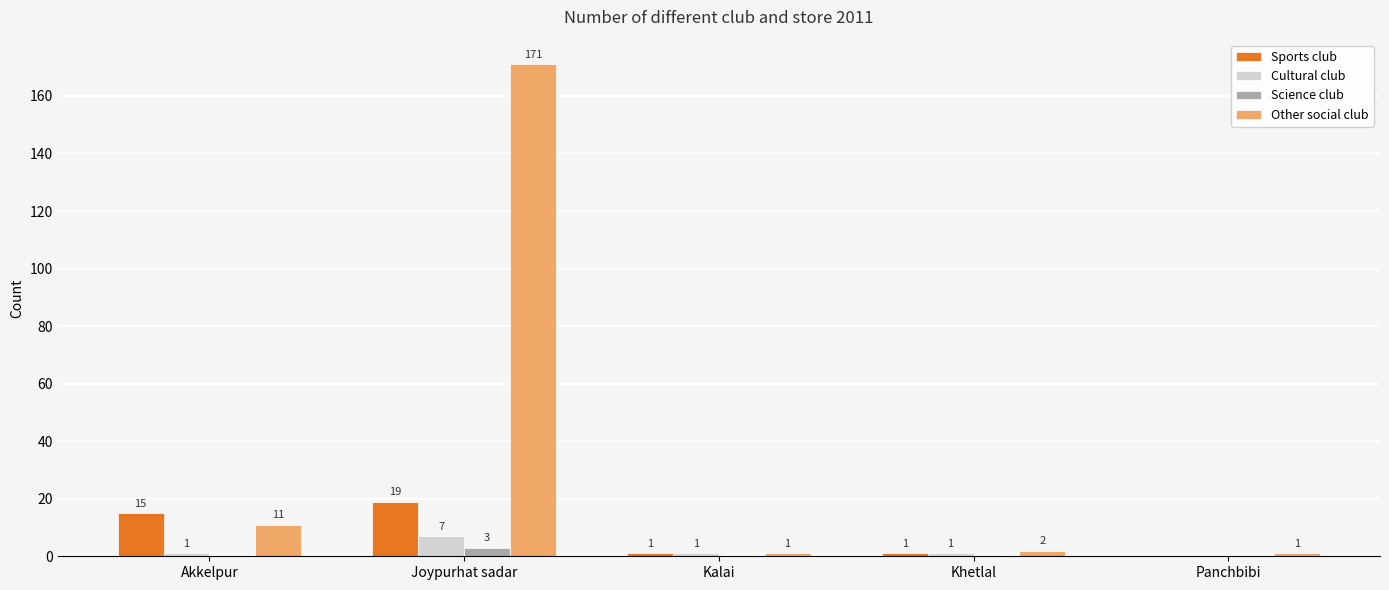

Between Joypurhat sadar and Panchbibi, which series saw the biggest shift?

Other social club